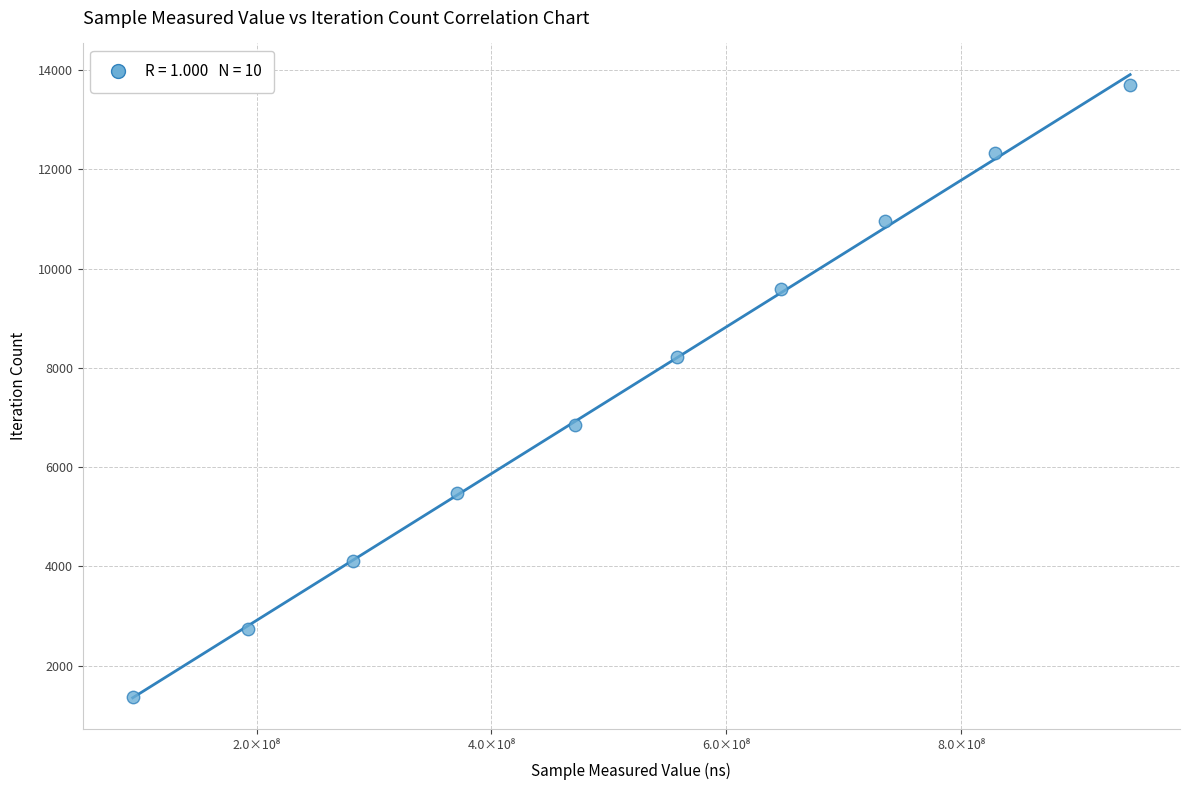

What is the range of Y values (max minus min)?

12321